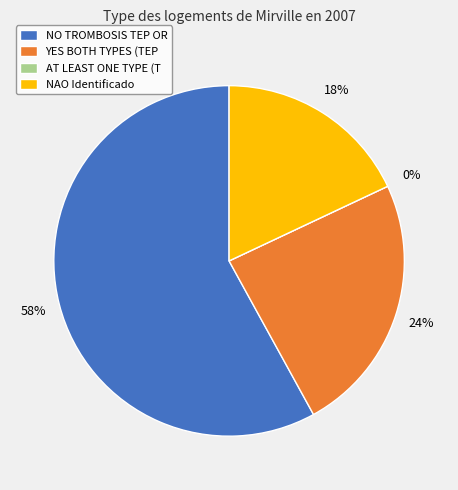

Which slice represents more than half of the pie?

NO TROMBOSIS TEP OR